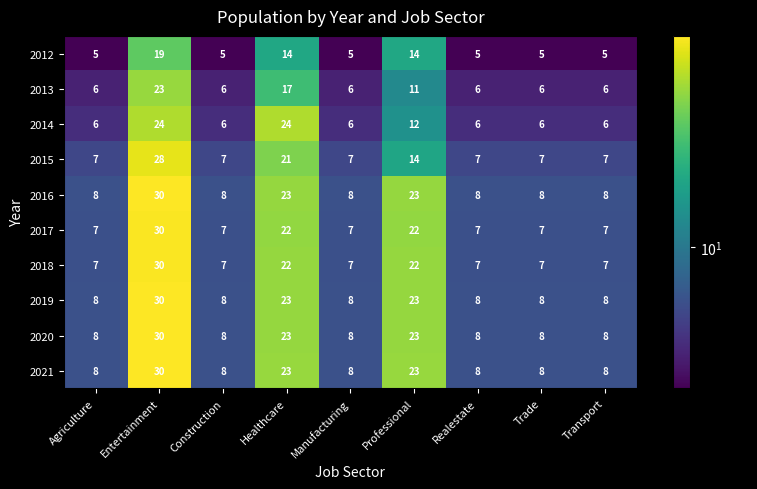

What is the difference between the highest and lowest values at Professional?

12